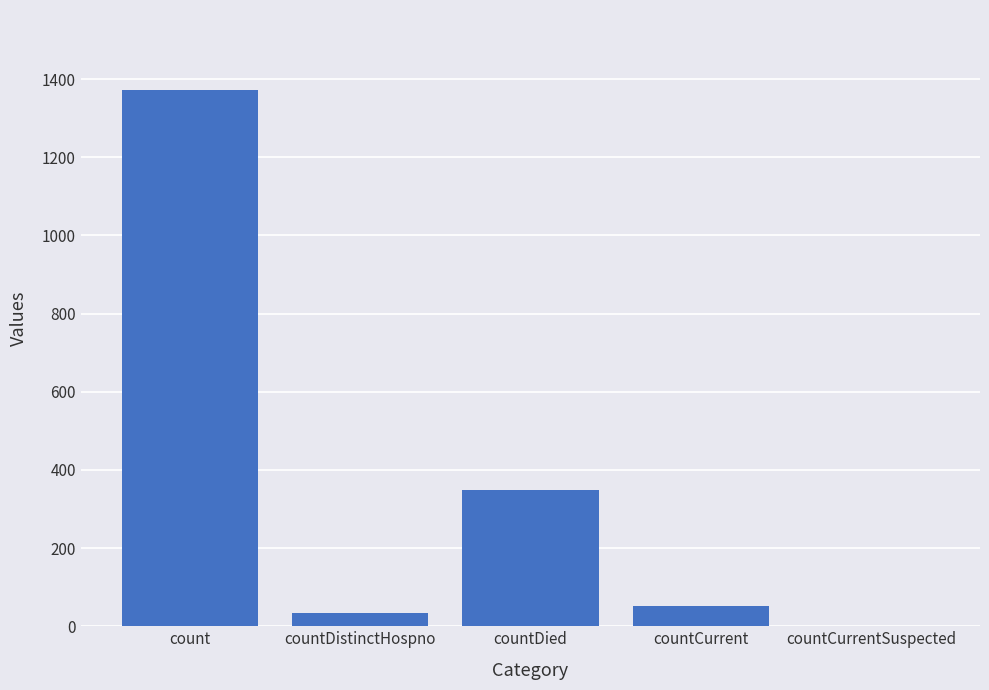

What is the ratio of the value at countDied to the value at countDistinctHospno?

10.6